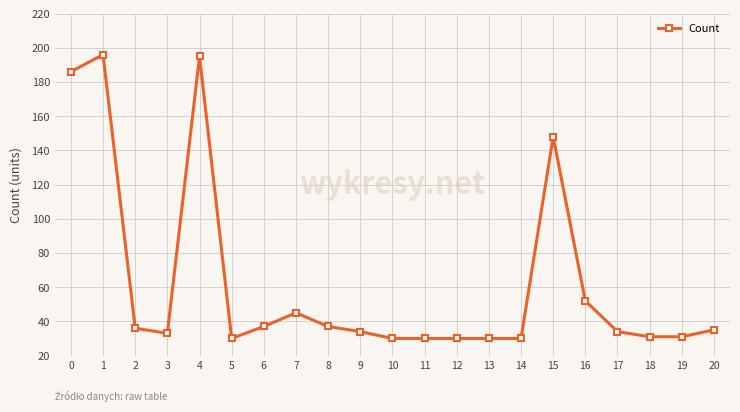

Which has a higher value, 4 or 2?

4